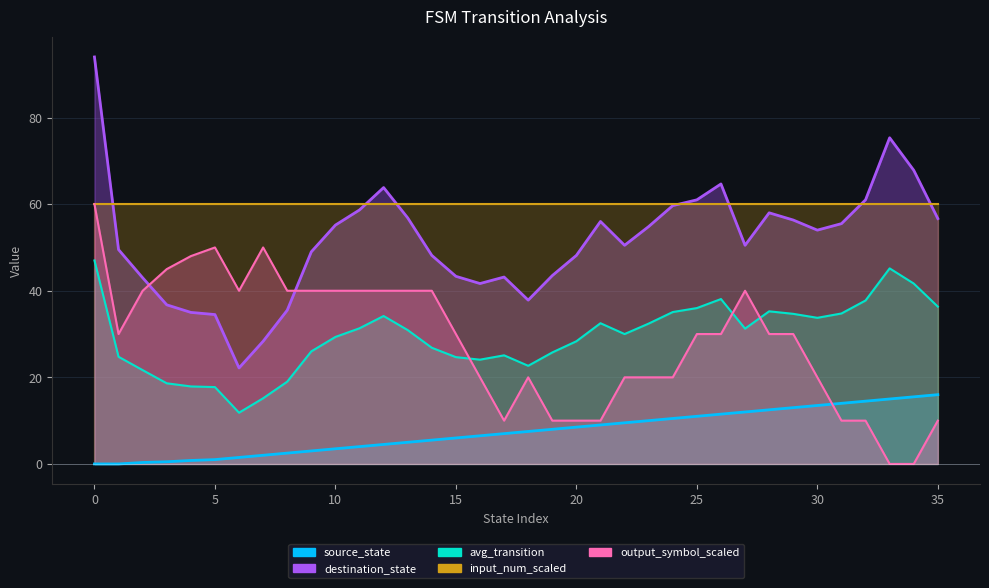

Which series changed the most between 2 and 25?

destination_state